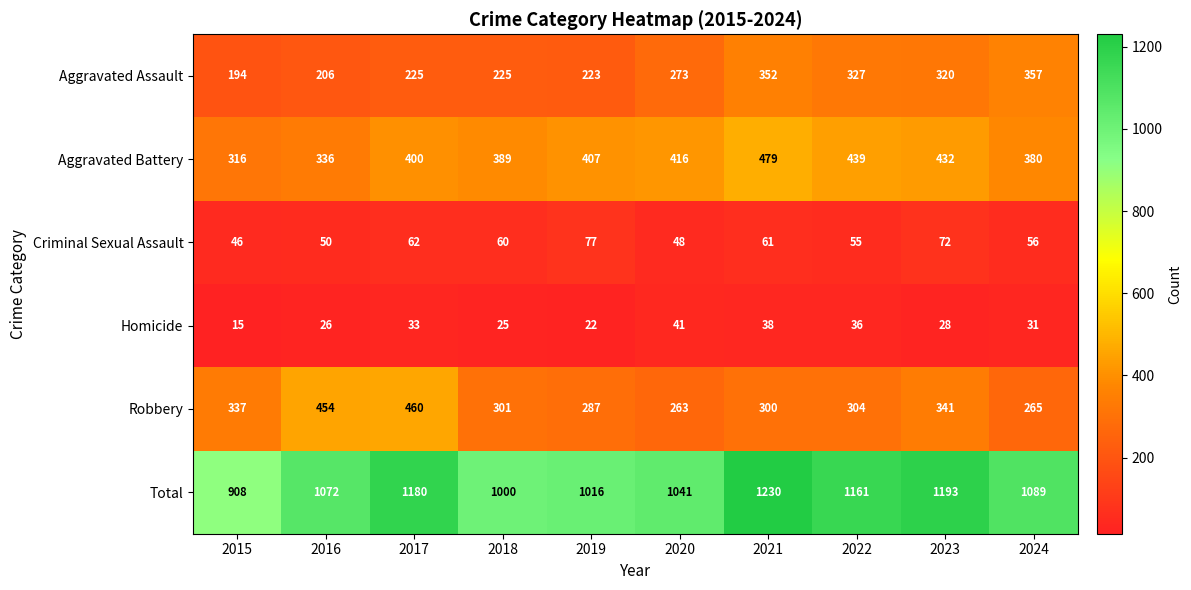

At which label is Total closest to 1069?

2016